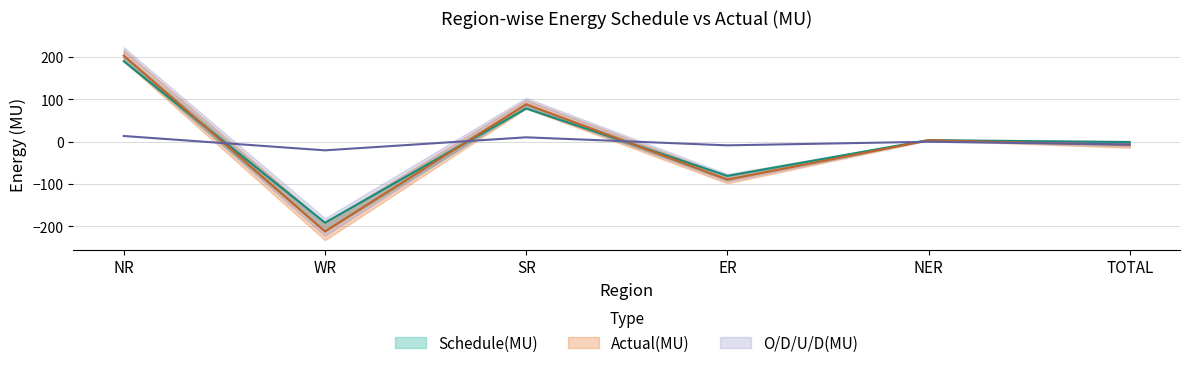

What is the value of the Actual(MU) point at the 1st from the left?

203.2